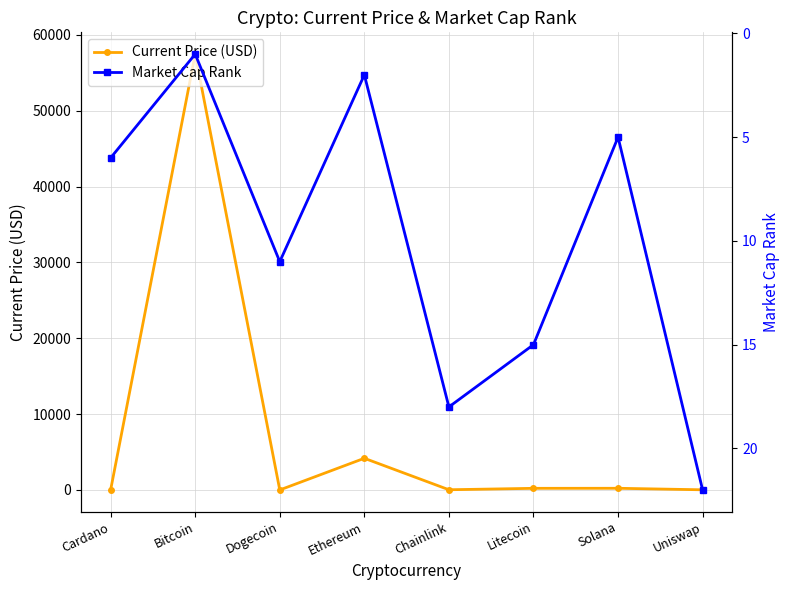

How many lines are shown in the chart?

2